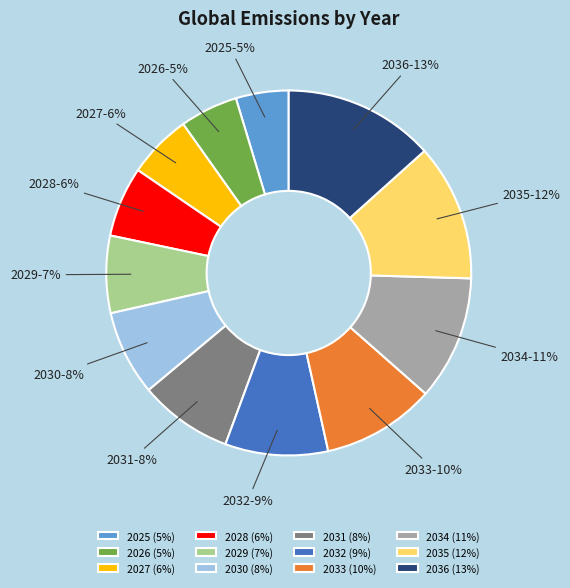

What percentage is the 2028 slice, to the nearest percent?

6%